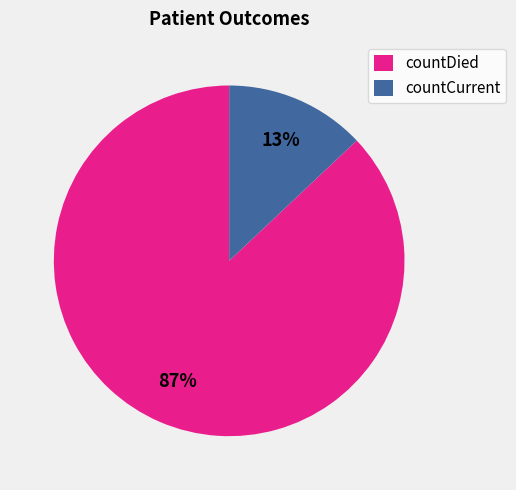

Approximately how many times larger is the value at countDied compared to countCurrent?

6.7